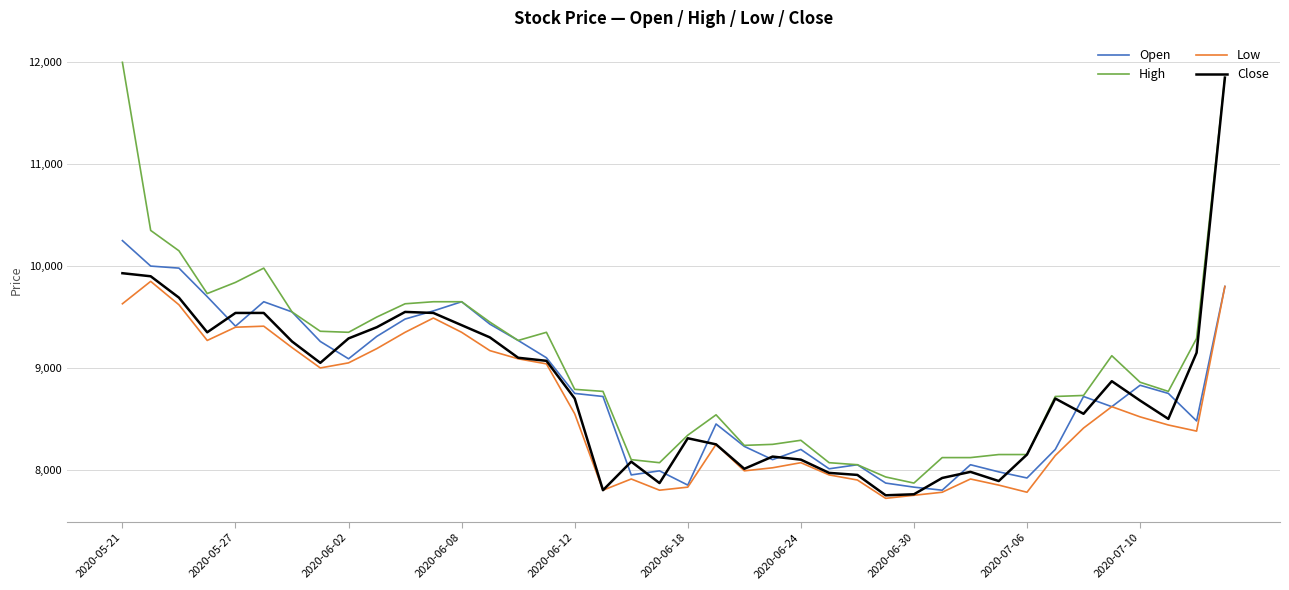

How many series are shown in this chart?

4